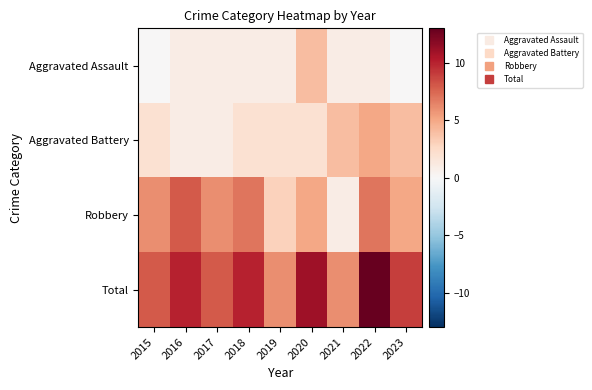

At which category is the sum across all series the highest?

2022